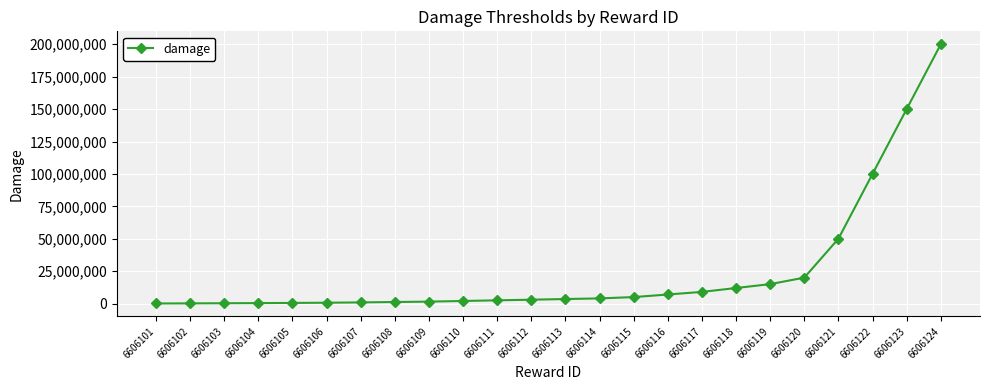

What is the average value?

24524167